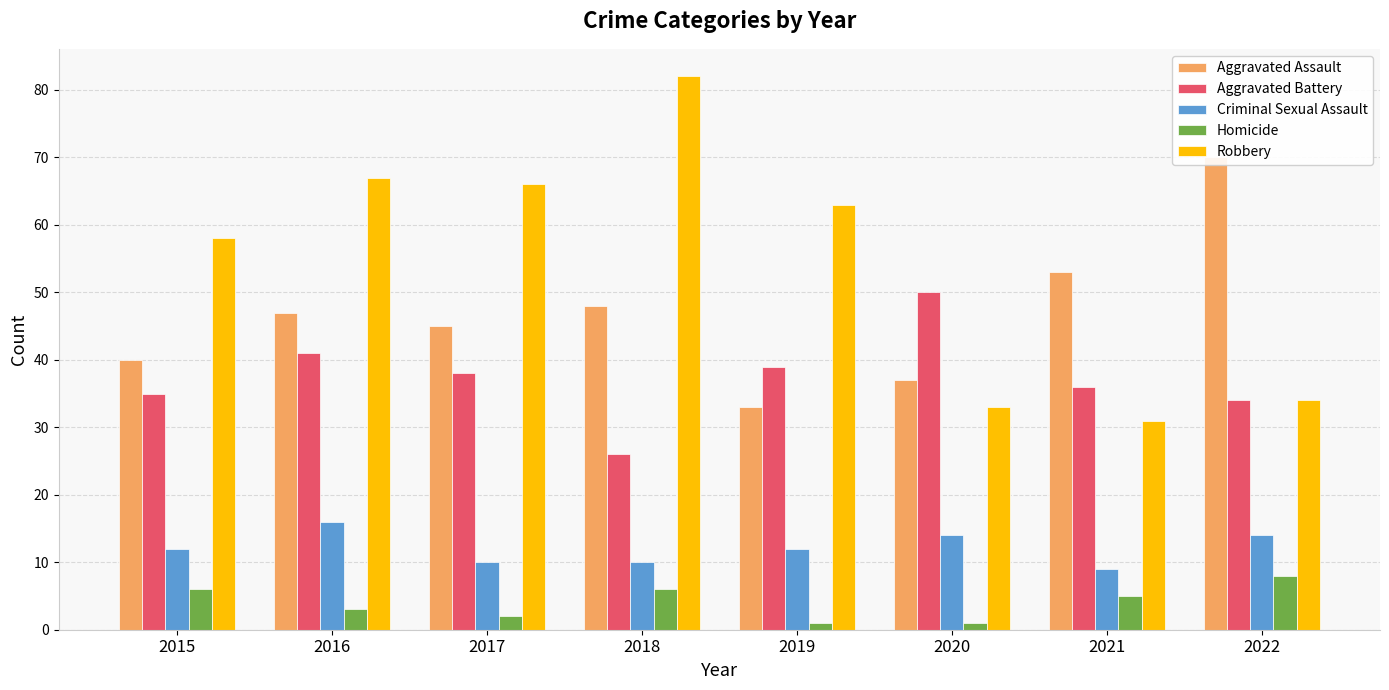

Reading left to right, list all the values displayed in this chart.

Aggravated Assault: 40	47	45	48	33	37	53	70
Aggravated Battery: 35	41	38	26	39	50	36	34
Criminal Sexual Assault: 12	16	10	10	12	14	9	14
Homicide: 6	3	2	6	1	1	5	8
Robbery: 58	67	66	82	63	33	31	34